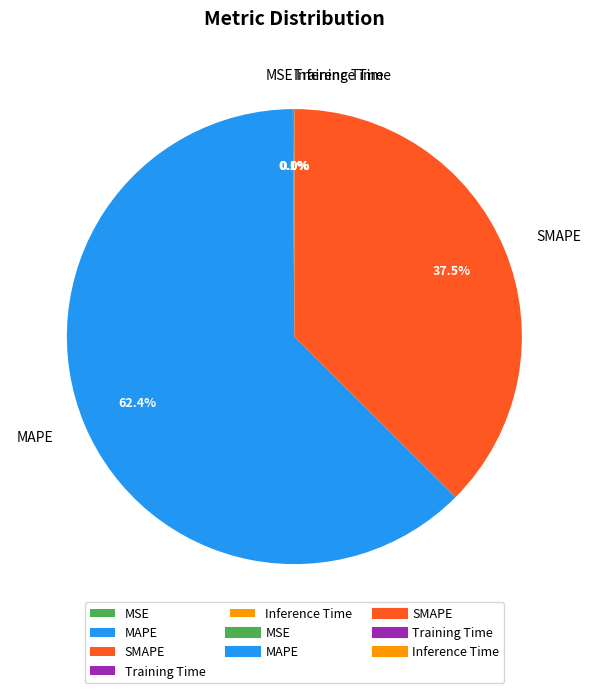

Is it true that MAPE is 51% of the pie?

False